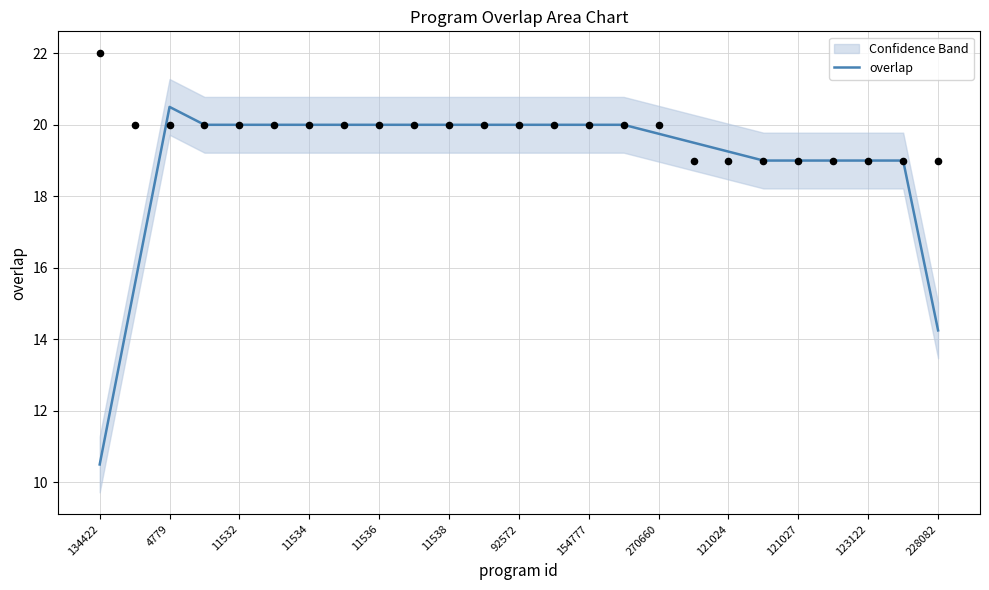

At which label does overlap reach its peak?

4779